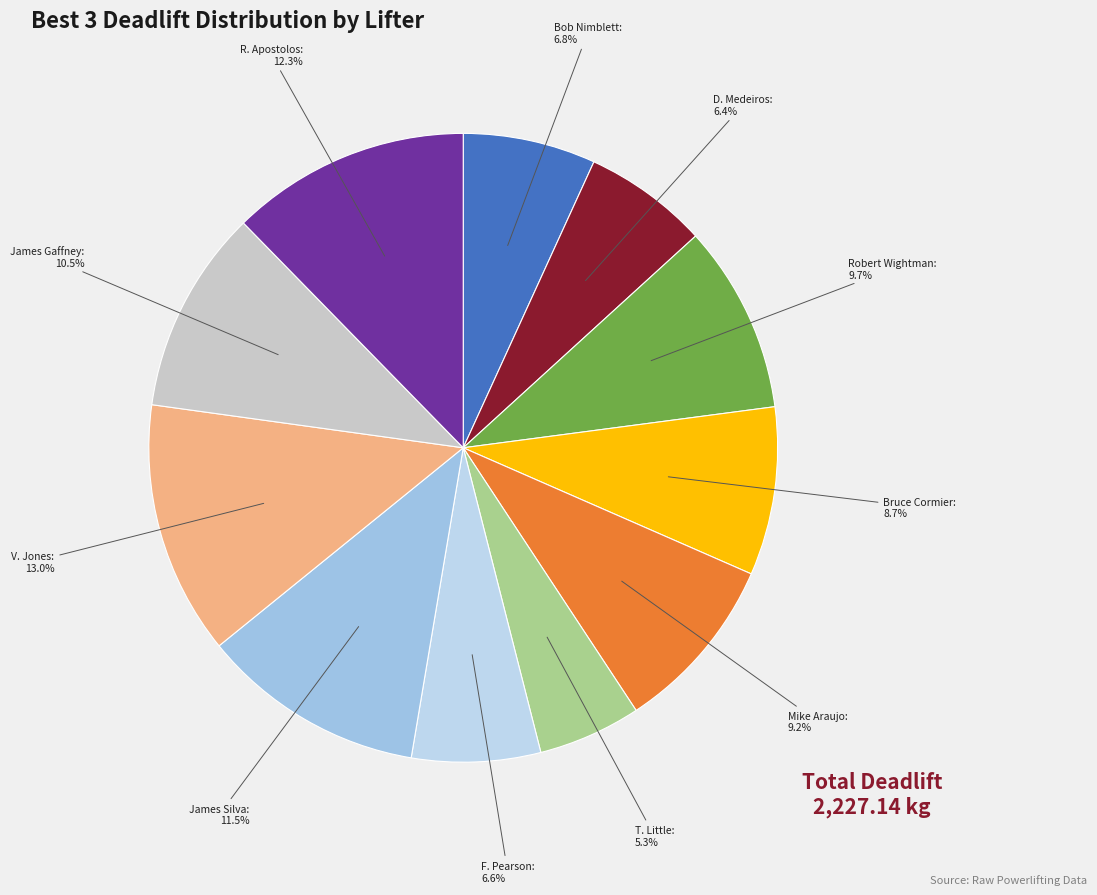

The D. Medeiros slice represents 6% of the pie. True or false?

True